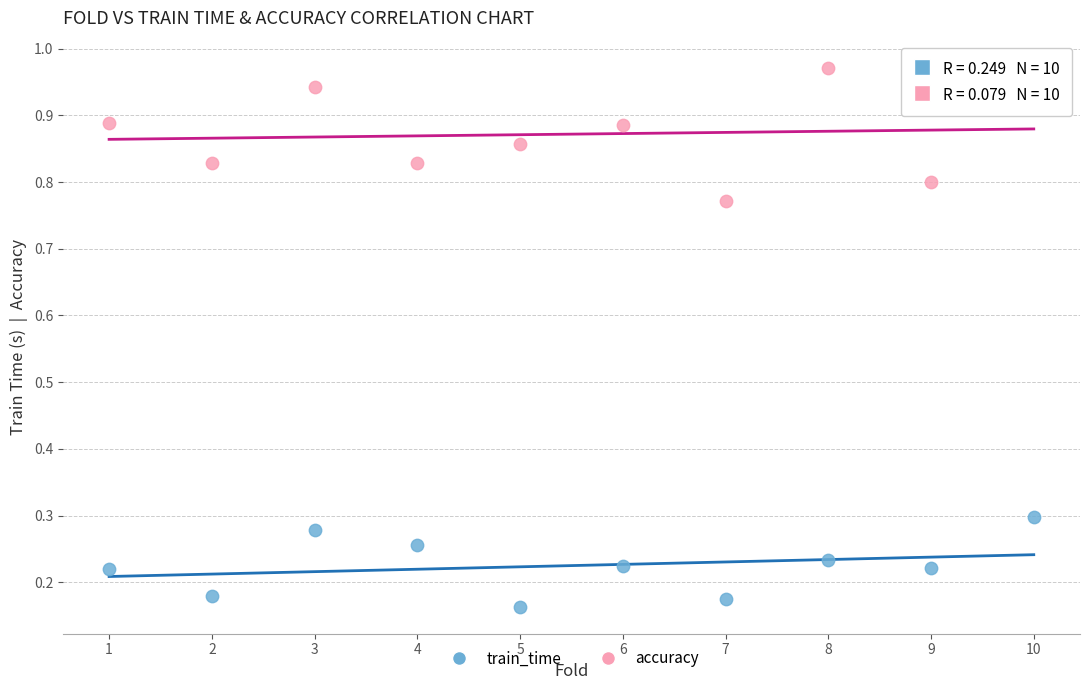

Across all data points, what is the range of X values (max minus min)?

9.0